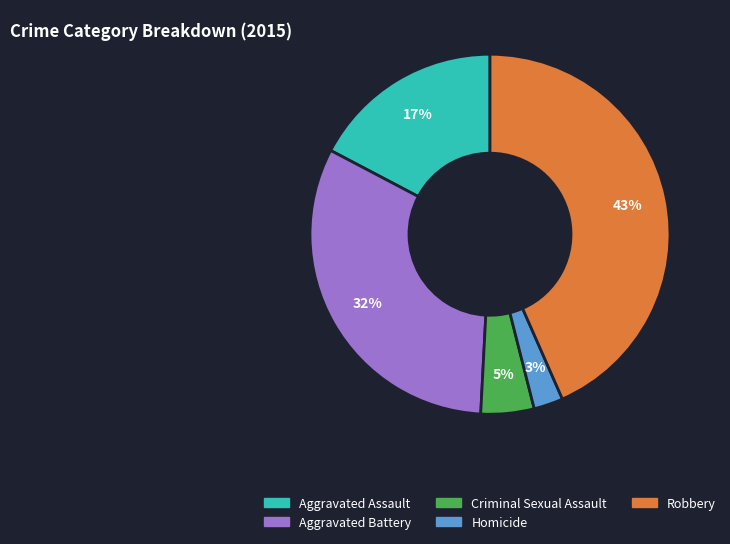

Does any single category account for the majority?

No